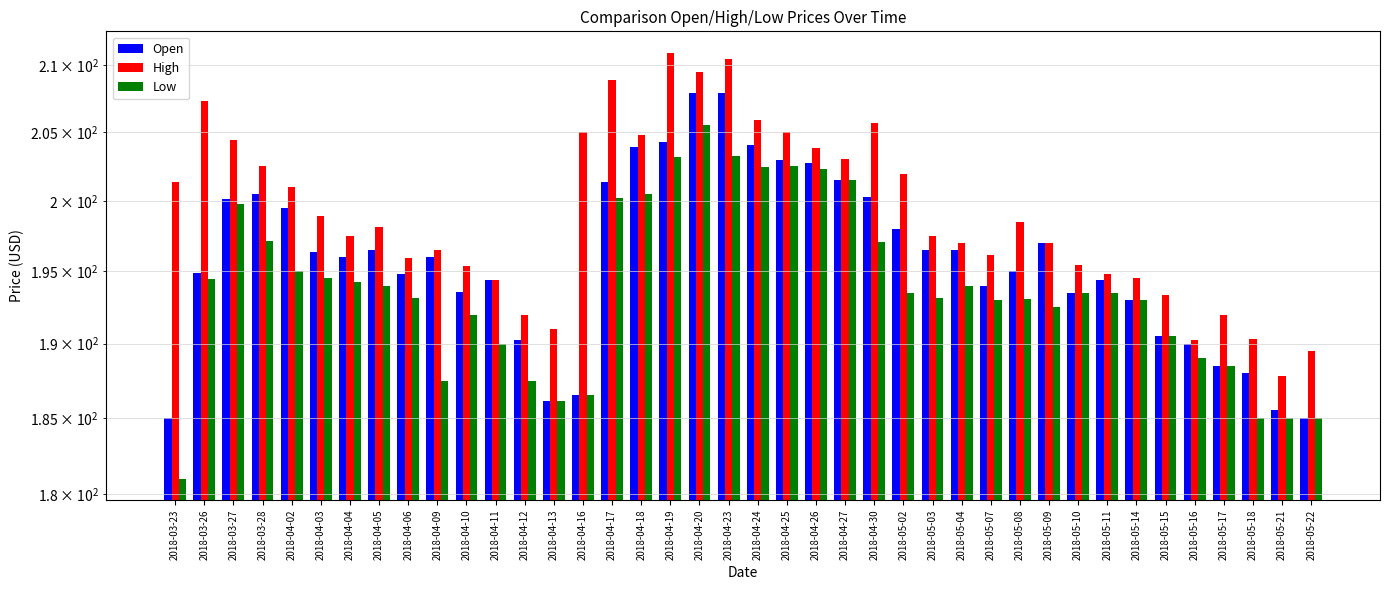

What are all the series names shown in the legend?

Open, High, Low